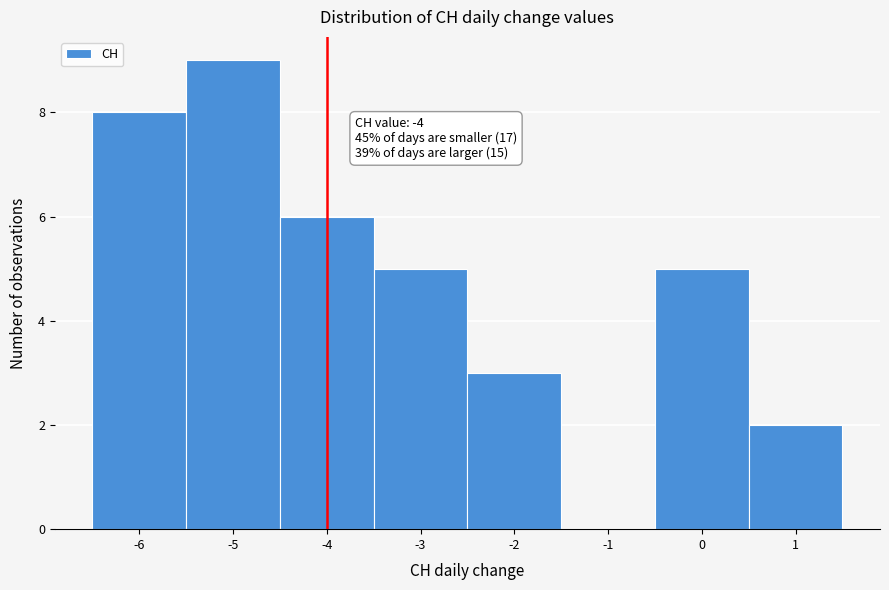

Over which range of the x-axis is the bar tallest?

-5.5 to -4.5